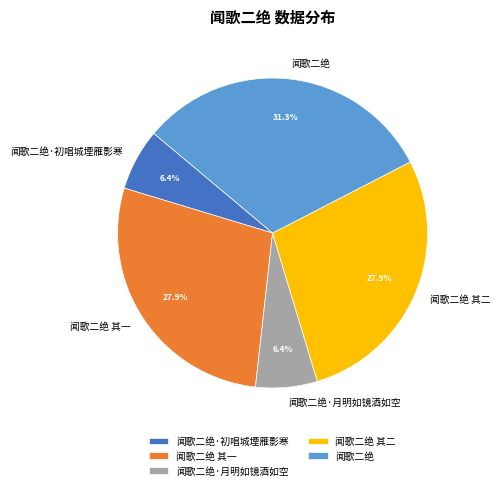

What is the total percentage of 闻歌二绝 其二 and 闻歌二绝·月明如镜酒如空?

34.3%